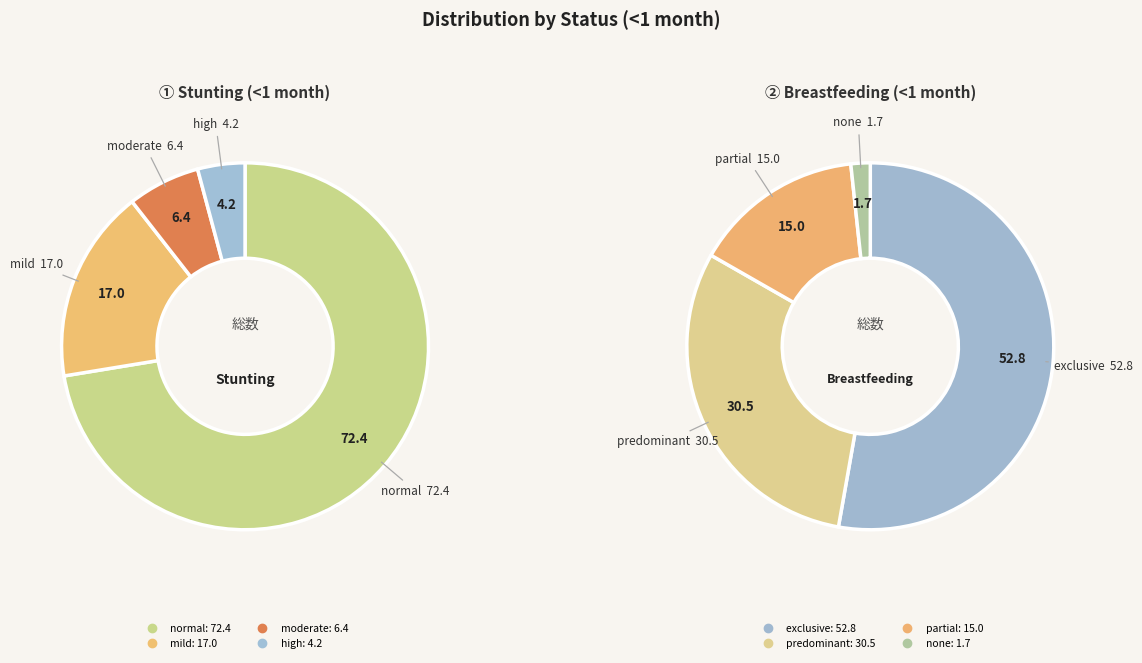

Is there a majority slice in this chart?

Yes